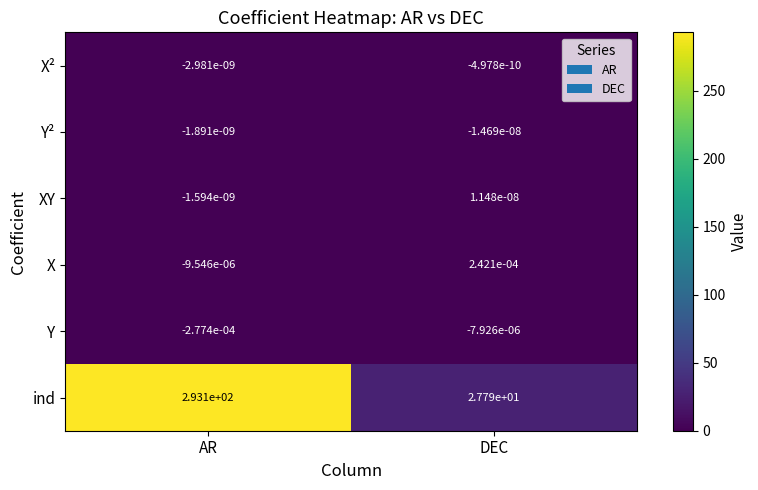

Which category has the highest value across all series?

AR